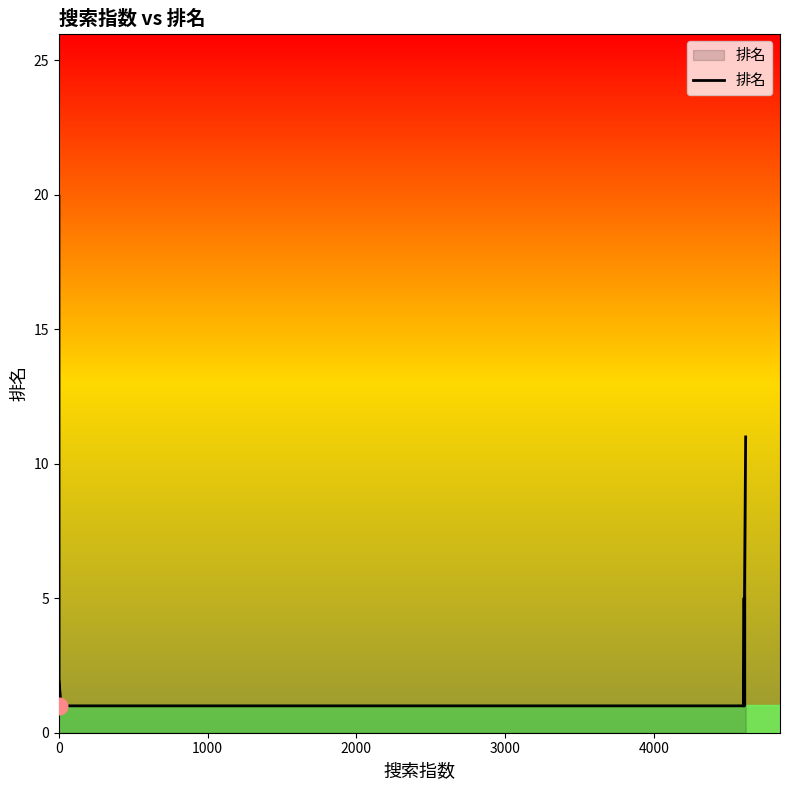

How many series are shown in this chart?

1